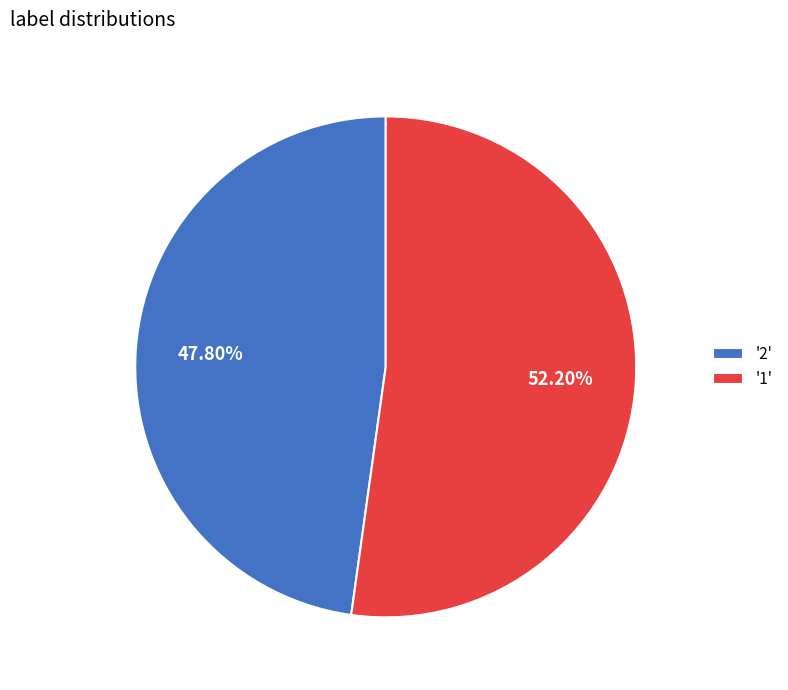

To the nearest percent, what is the average slice percentage?

50%